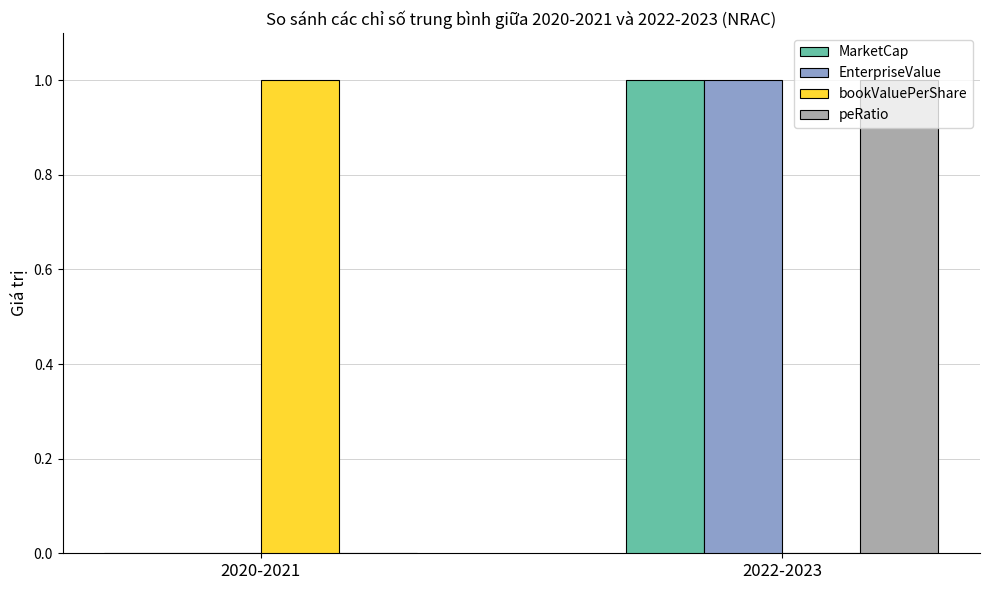

What is the total value across all series at 2022-2023?

3